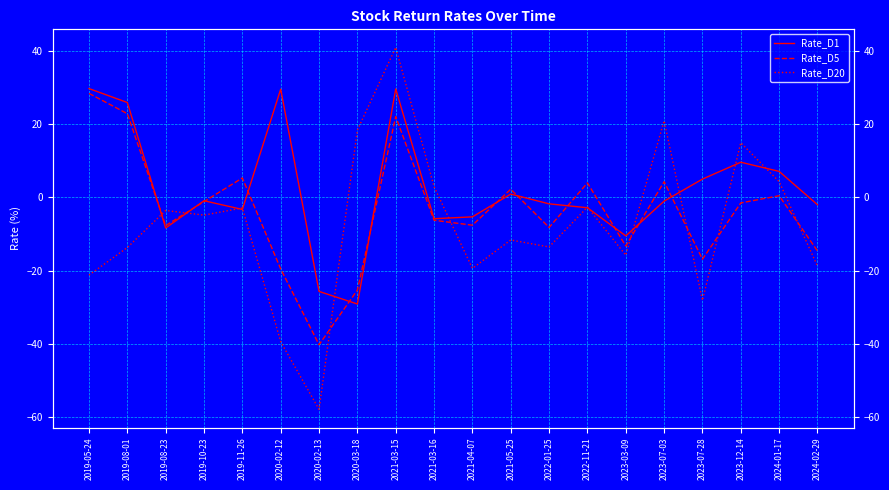

At which label is Rate_D1 closest to 0?

2021-05-25